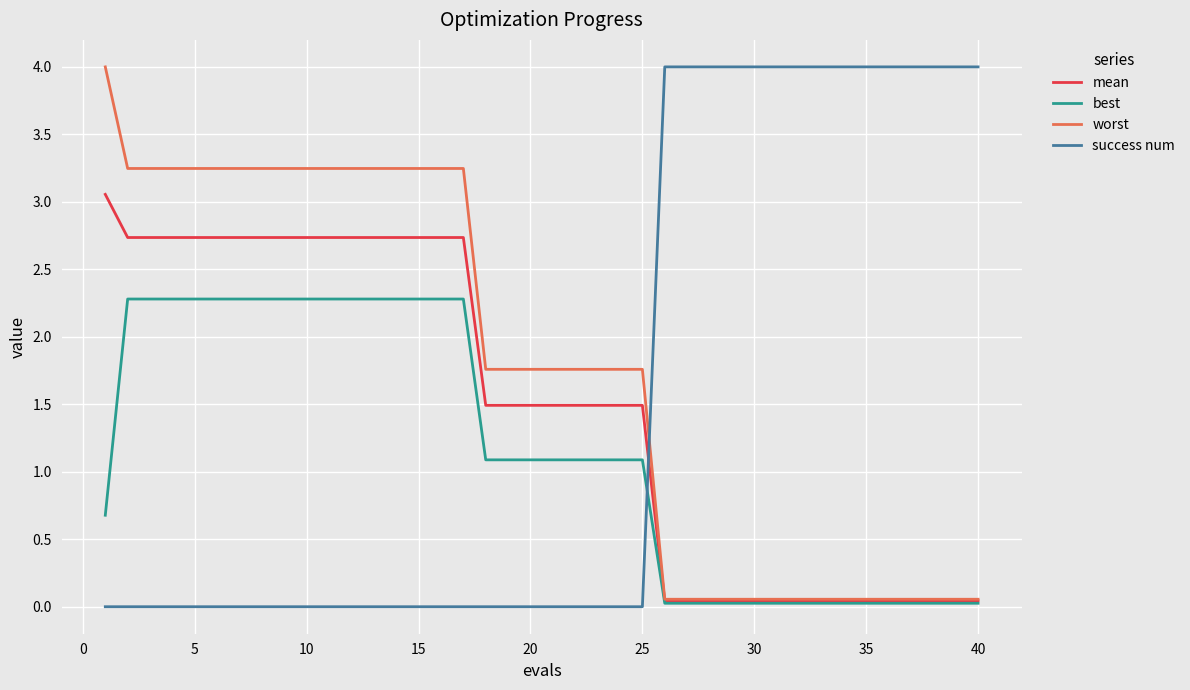

What is the difference between the maximum and second lowest values in the worst series?

3.9